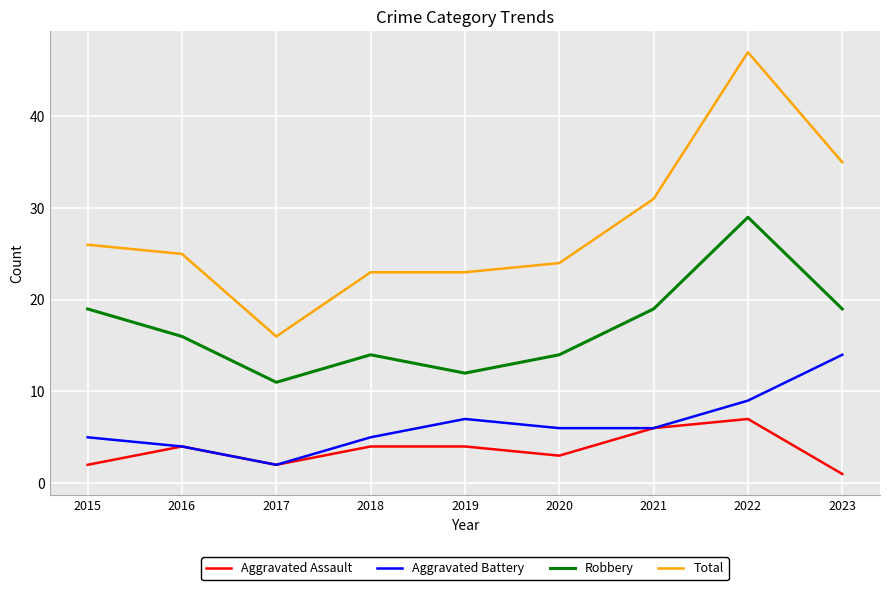

True or false: Robbery and Aggravated Battery cross at least once.

False